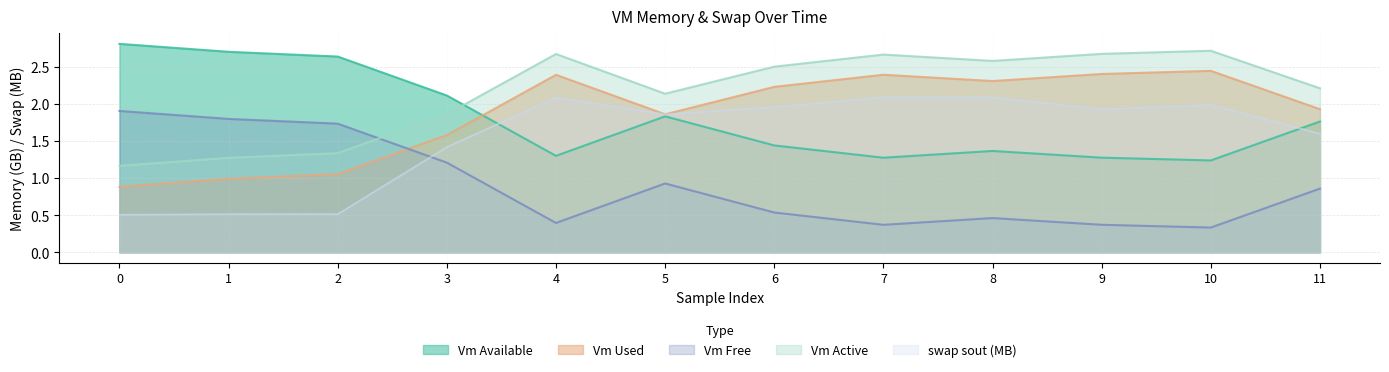

True or false: vm_used and vm_active intersect in this chart.

False